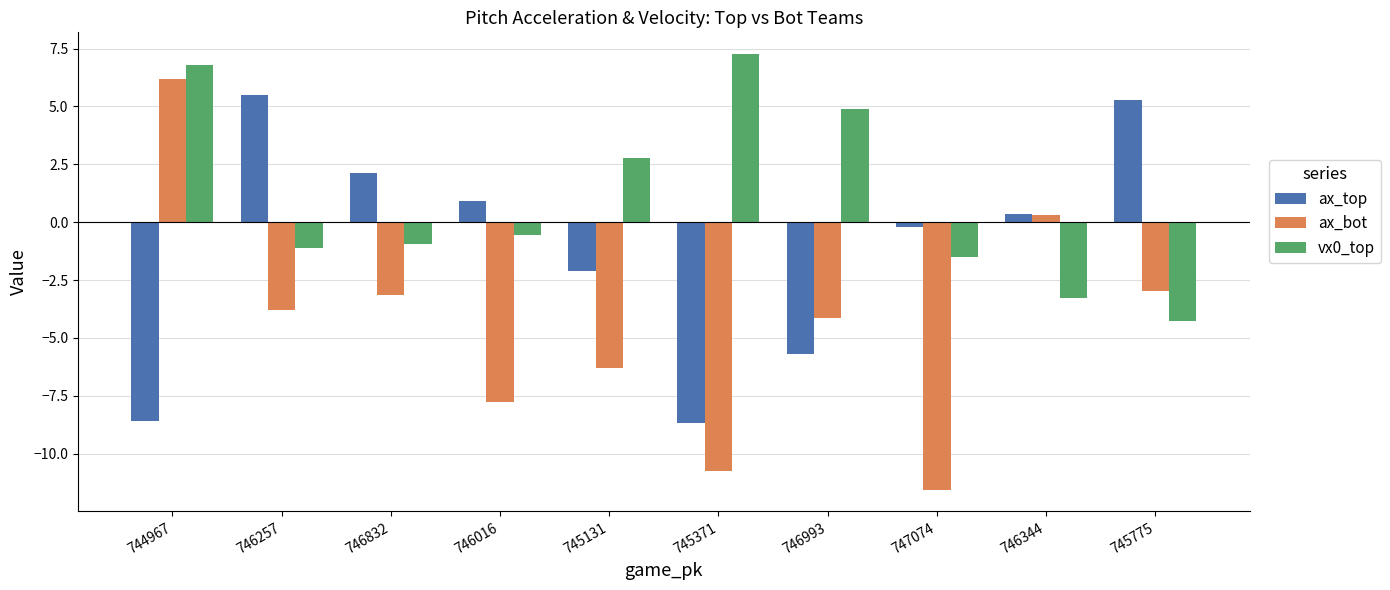

How many bars are there in each group?

3